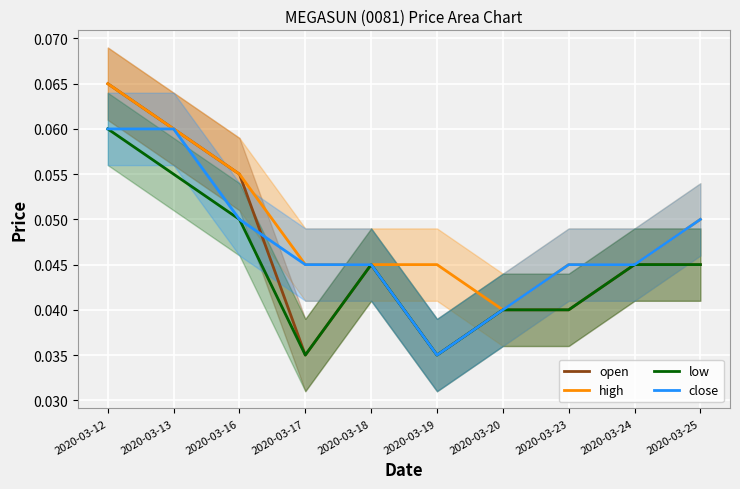

How many categories are shown in the chart?

10